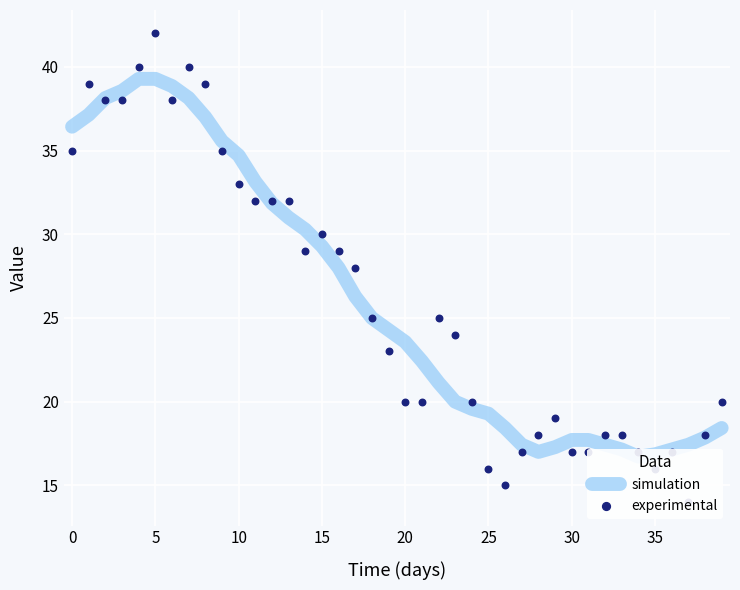

What is the total value across all series at 33?

35.1